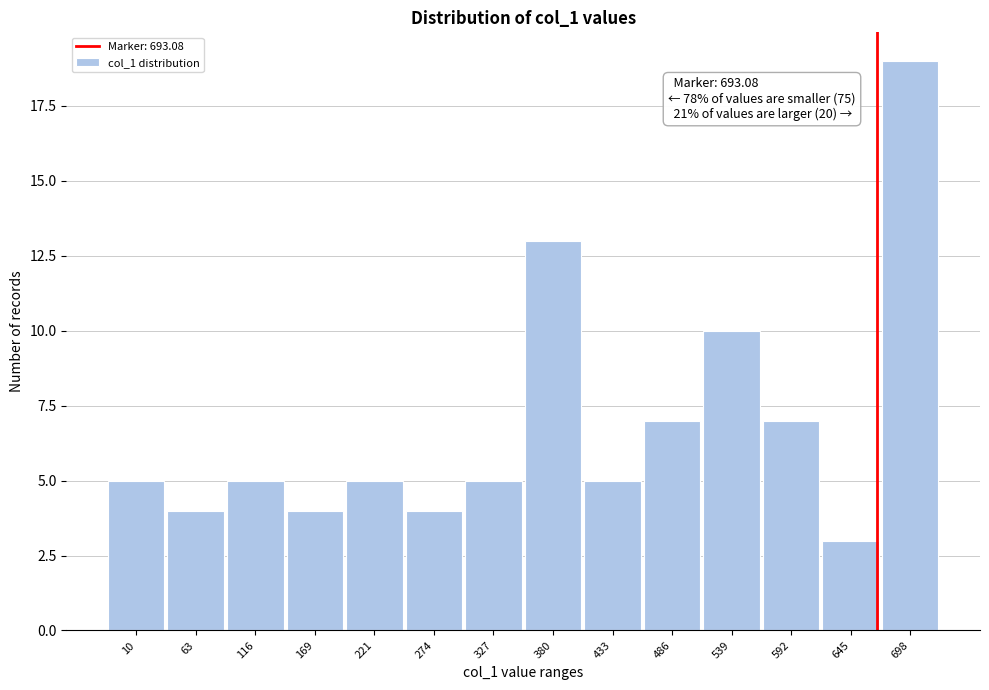

Reading right to left, what are all the values shown in this chart?

698=19	645=3	592=7	539=10	486=7	433=5	380=13	327=5	274=4	221=5	169=4	116=5	63=4	10=5